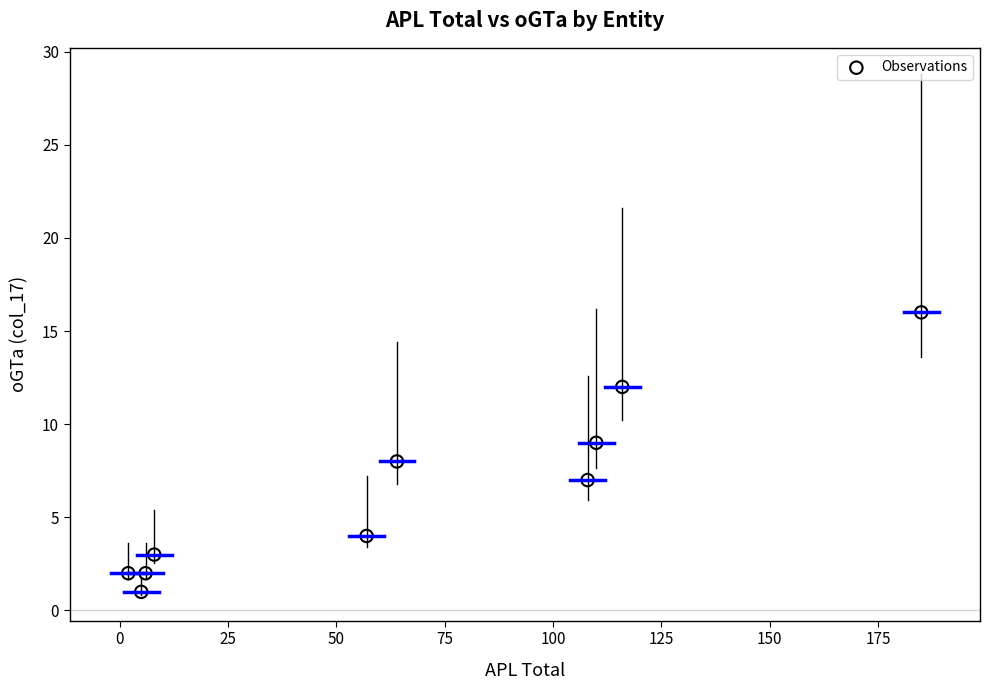

What is the average X value?

66